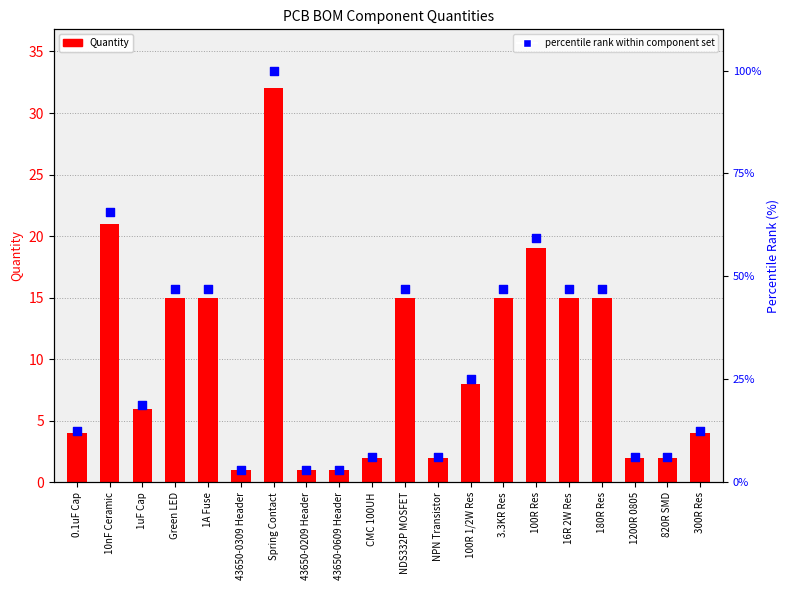

At which category is the sum across all series the highest?

Spring Contact